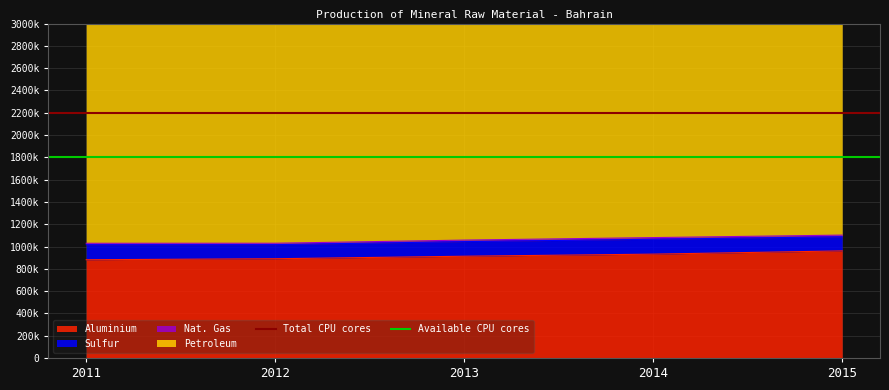

What is the approximate value of Total CPU cores at 2012?

2200000